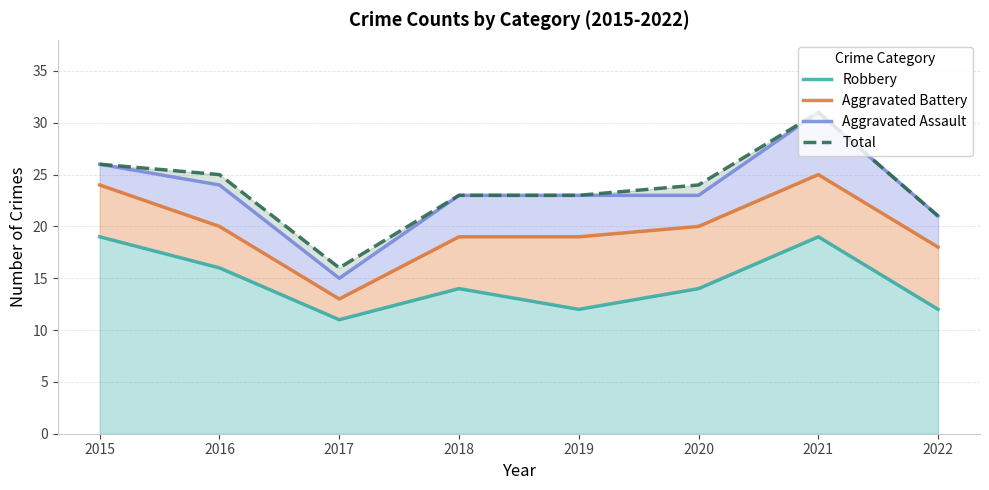

Which series has the widest spread of values?

Aggravated Assault